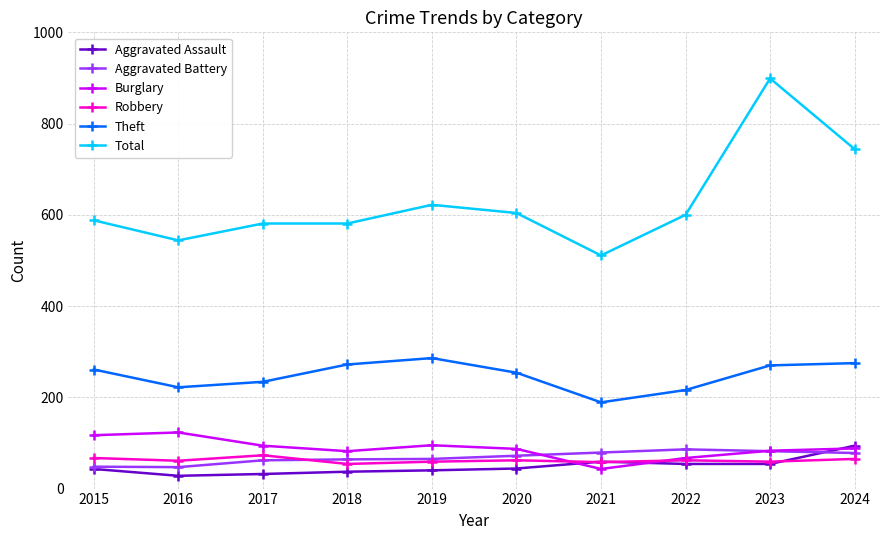

What is the total value across all series at 2023?

1447